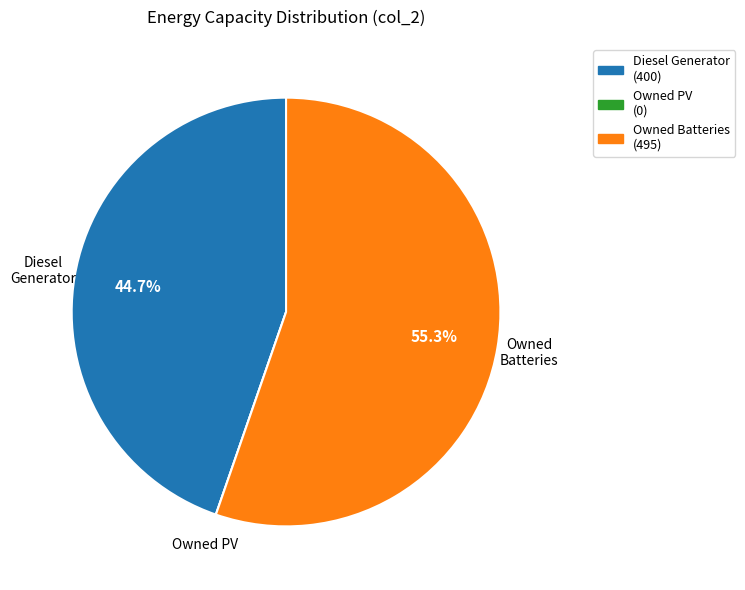

To the nearest percent, what portion does Owned Batteries represent?

55%